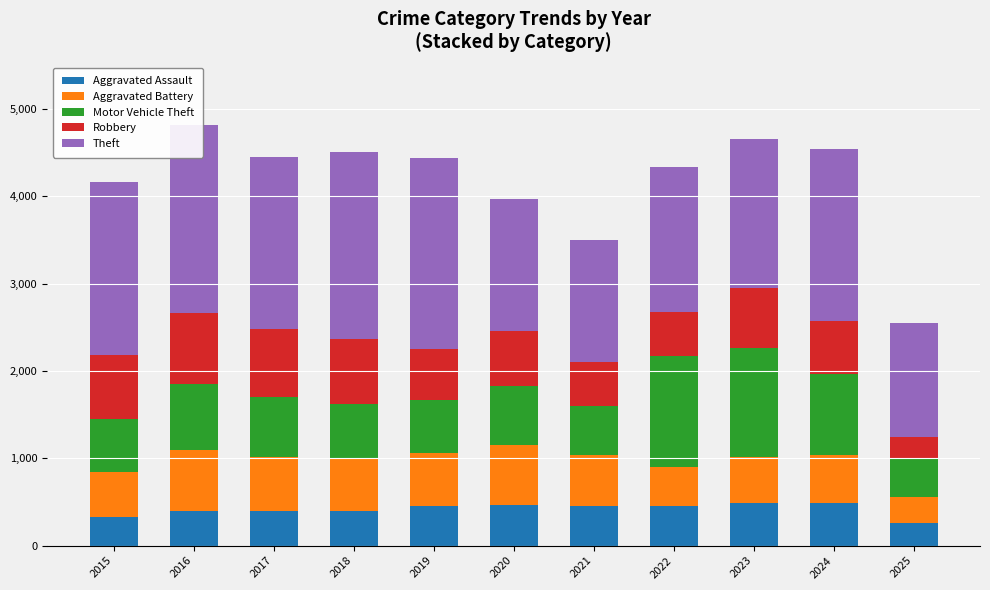

The Aggravated Assault series shows 402 at 2016. True or false?

True